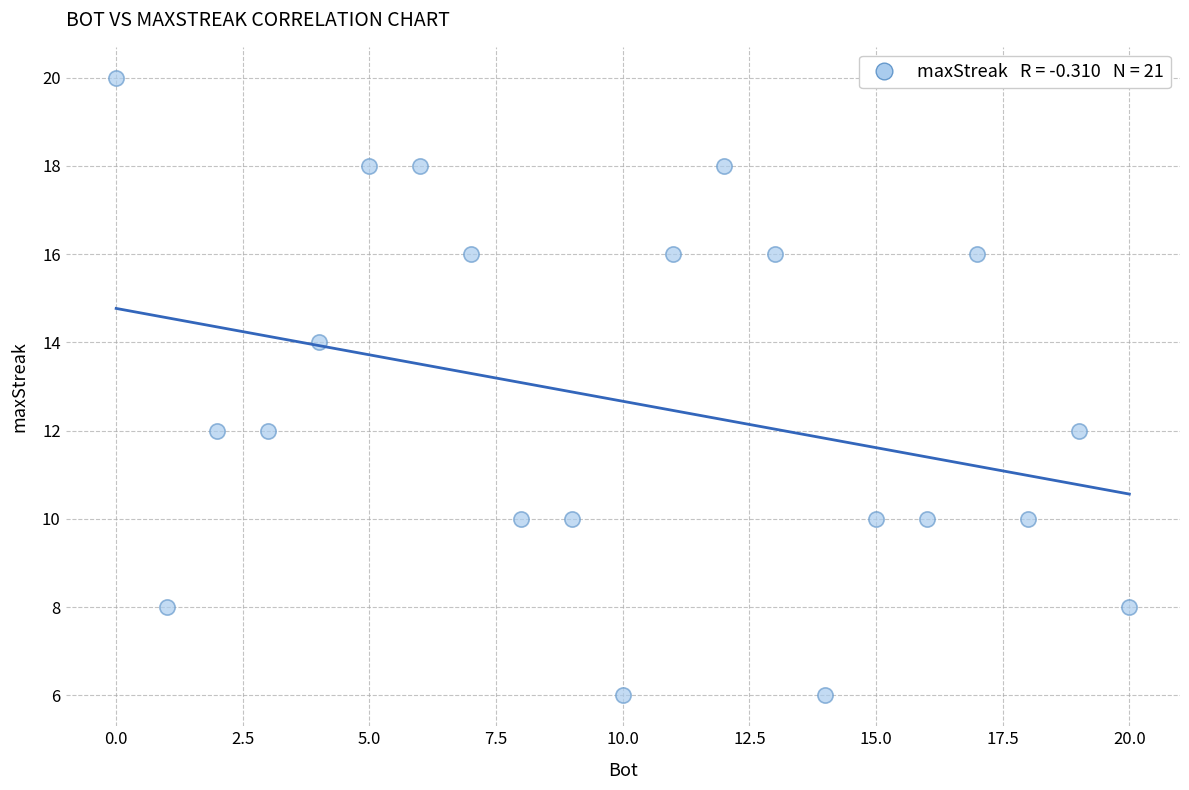

What is the range of X values (max minus min)?

20